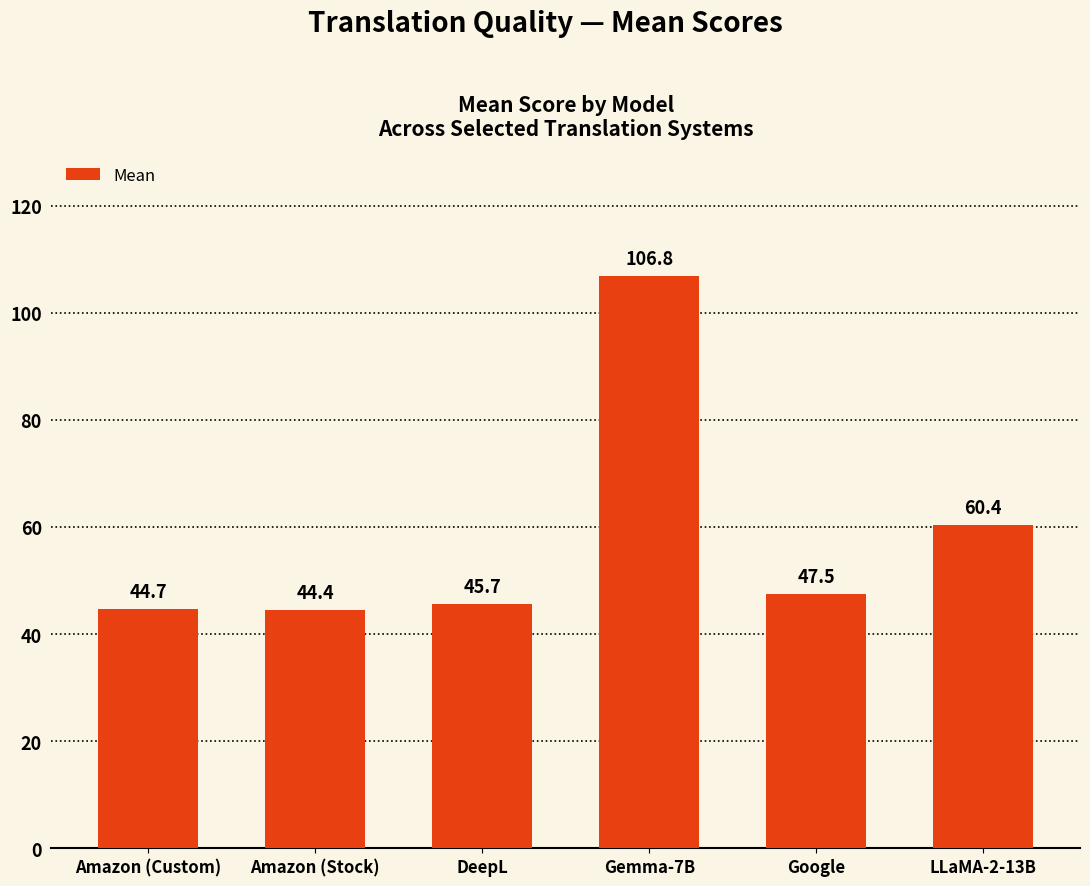

Reading right to left, list all the values displayed in this chart.

LLaMA-2-13B=60.4	Google=47.5	Gemma-7B=106.8	DeepL=45.7	Amazon (Stock)=44.4	Amazon (Custom)=44.7